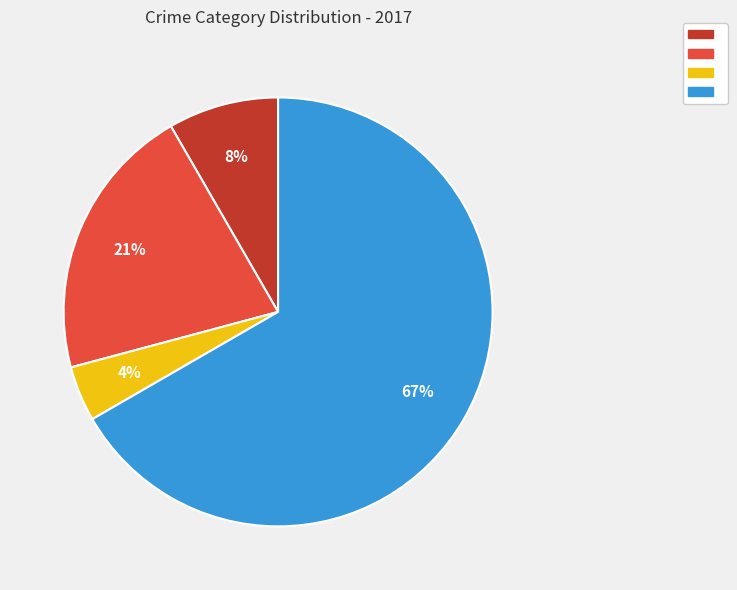

To the nearest percent, what is the average slice percentage?

25%